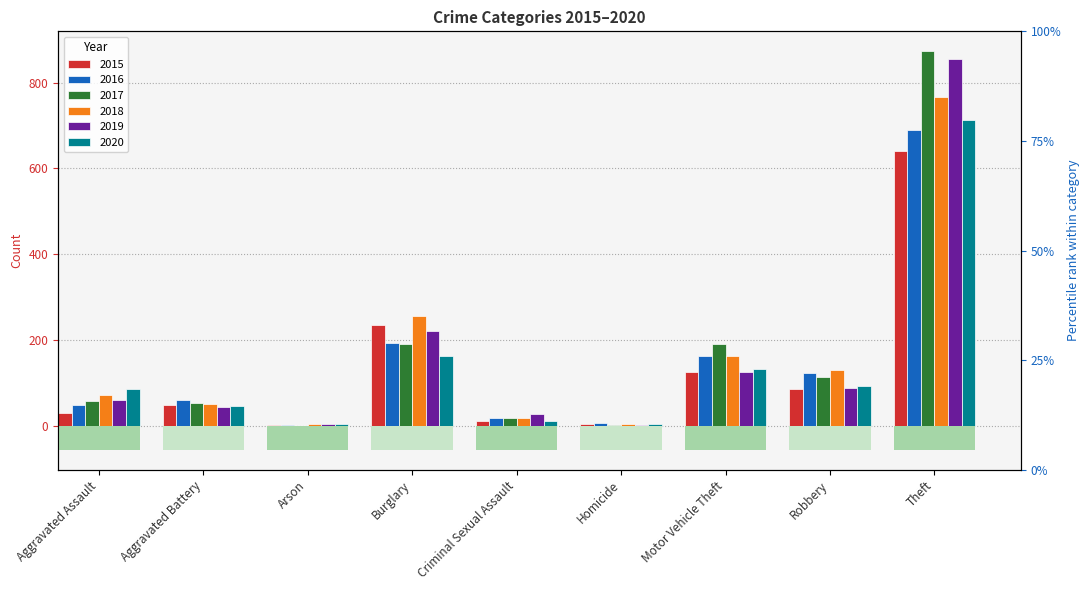

At how many categories does at least one series exceed 79?

5